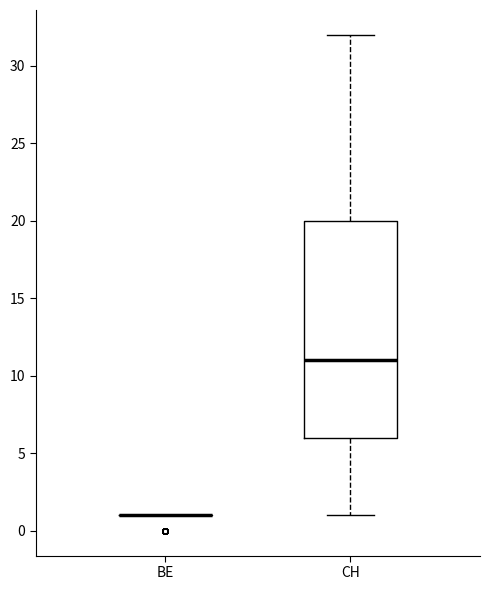

Which box is the tallest, from its lower edge to its upper edge?

CH